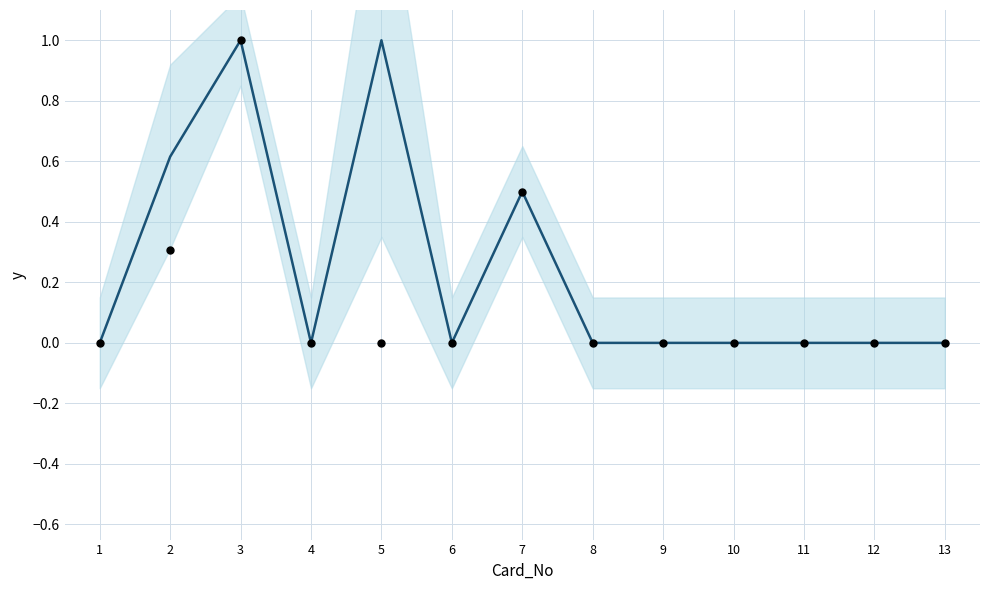

Which series reaches the minimum Y coordinate?

All T/D Place%